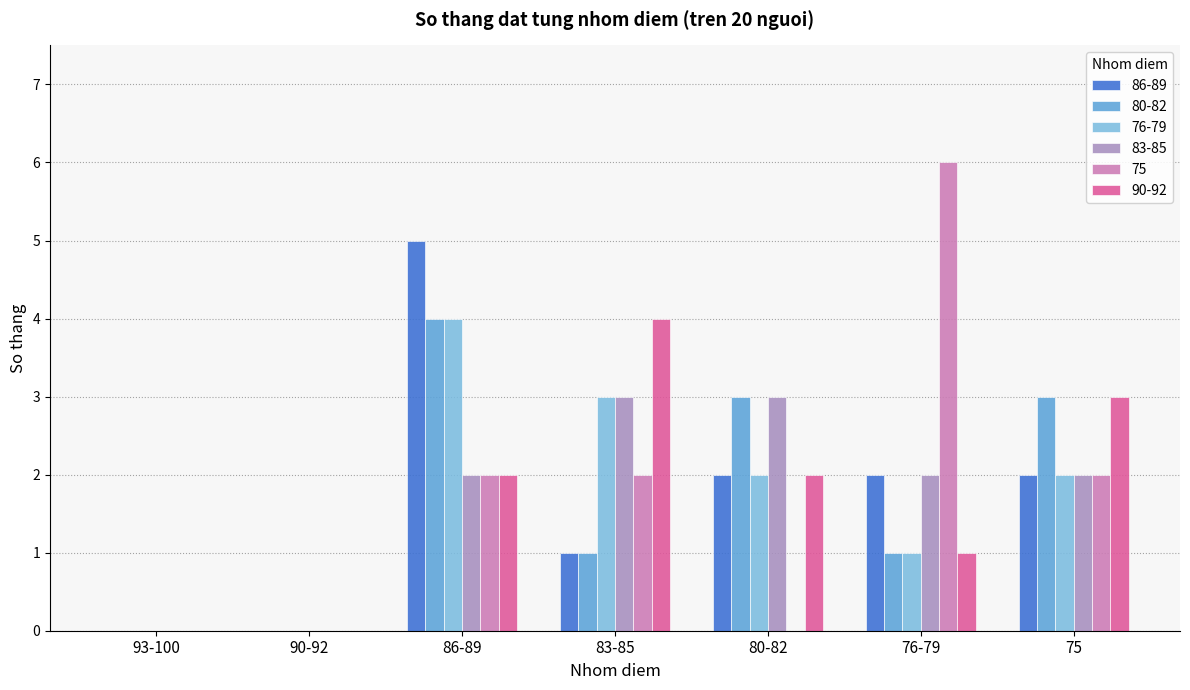

The value of 75 at 76-79 is 6. True or false?

True